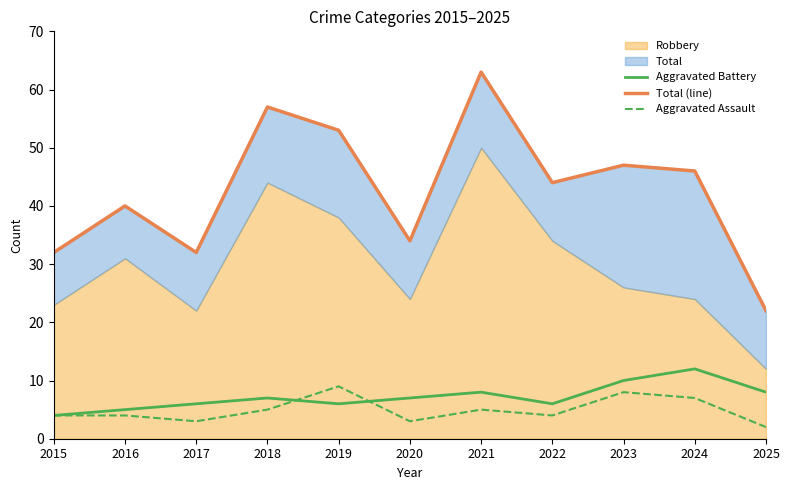

What is the lowest value of the Total (line) series?

22